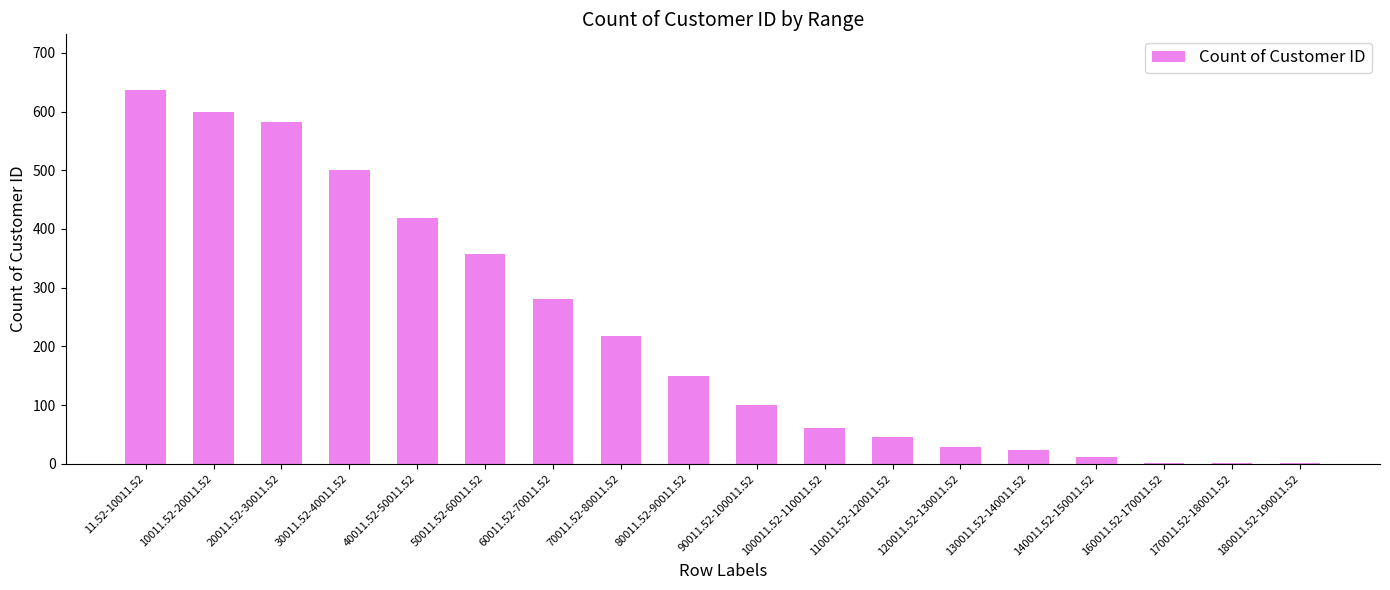

What value does the data have at 130011.52-140011.52?

23